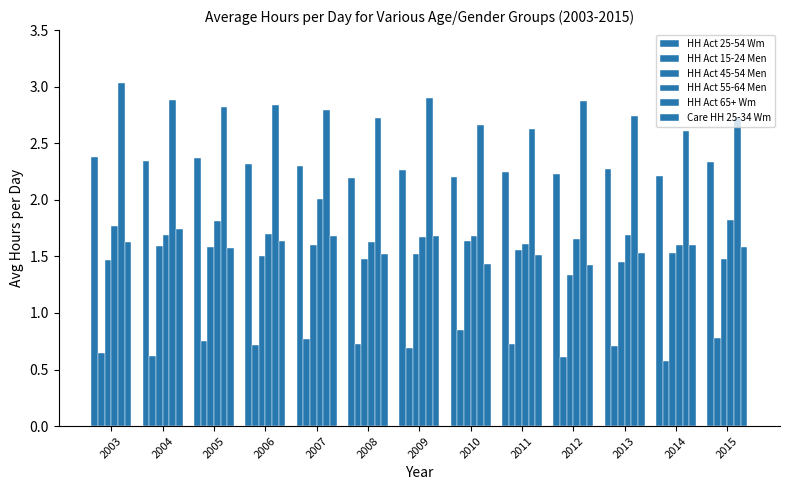

What is the approximate value of HH Act 65+ Wm at 2003?

3.0